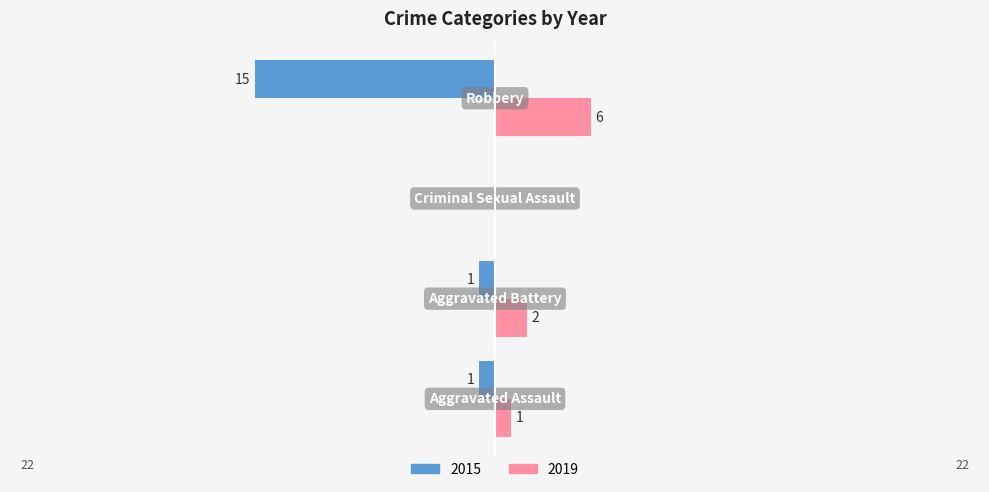

What is the sum of all 2019 values?

9